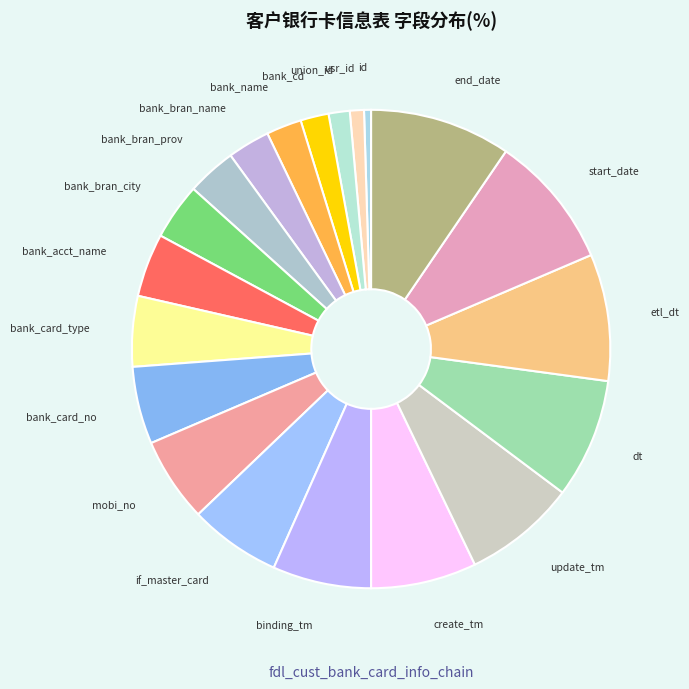

Approximately how many times larger is the value at update_tm compared to bank_card_type?

1.6